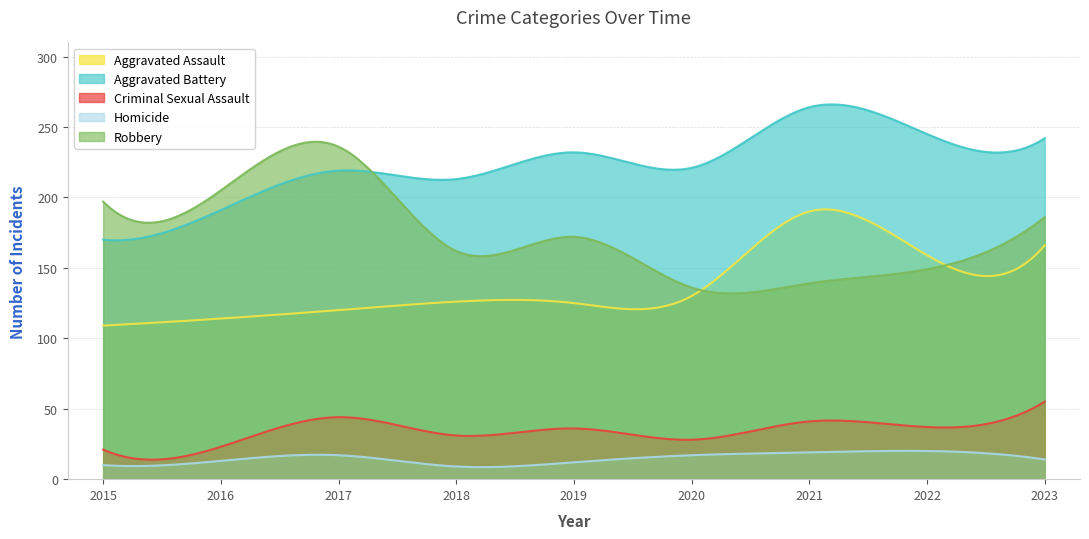

At which category does the chart reach its peak across all series?

2021